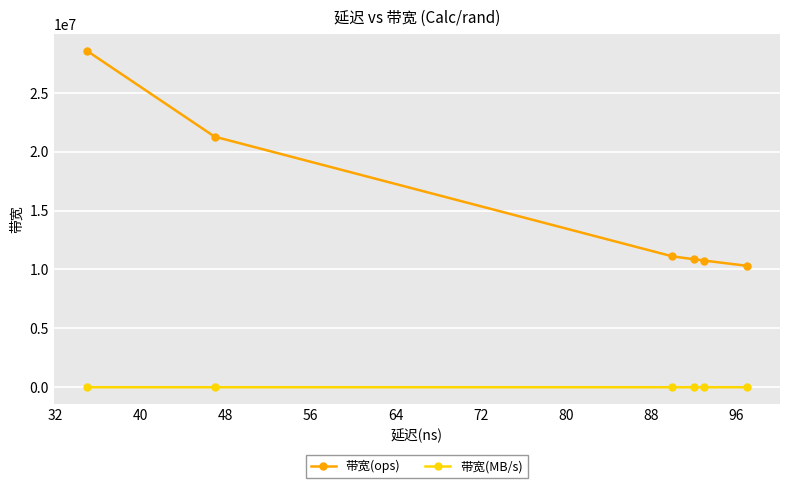

Which series has the largest total across all categories?

带宽(ops)